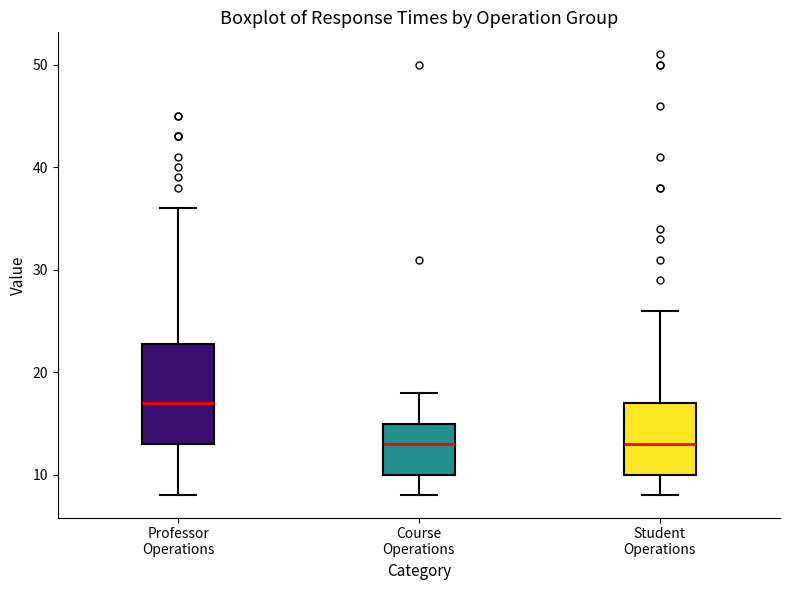

Which box is the tallest, from its lower edge to its upper edge?

Professor Operations